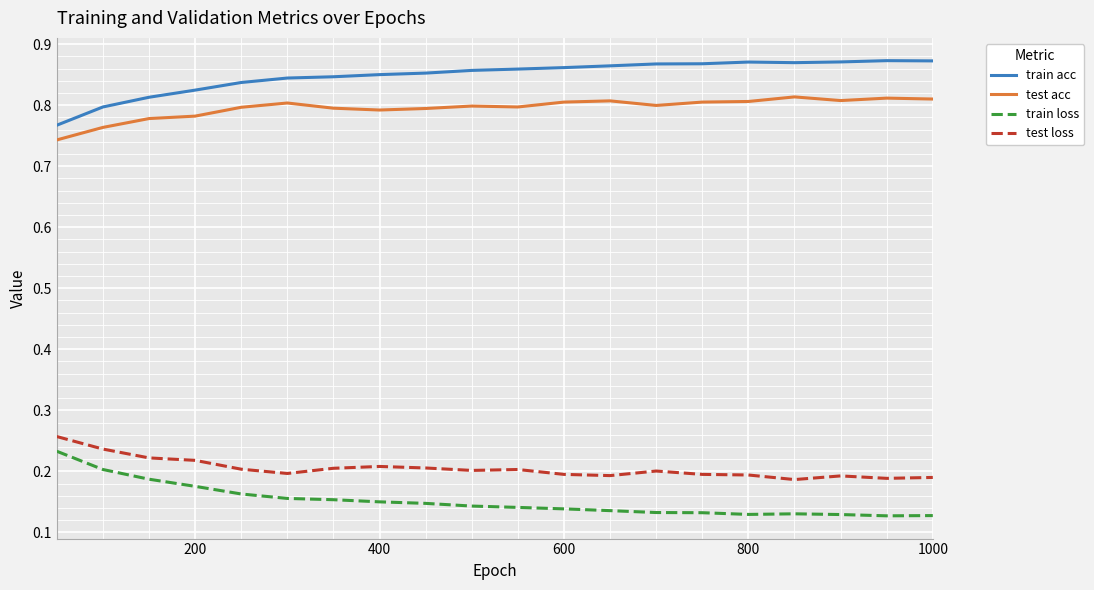

True or false: train loss and train acc intersect in this chart.

False